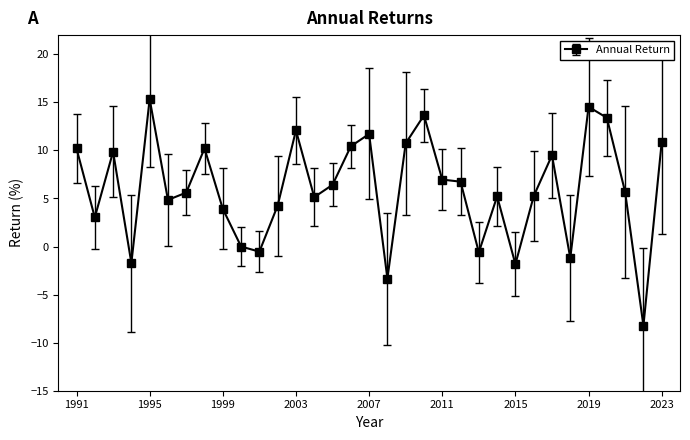

What is the greatest value displayed?

15.3